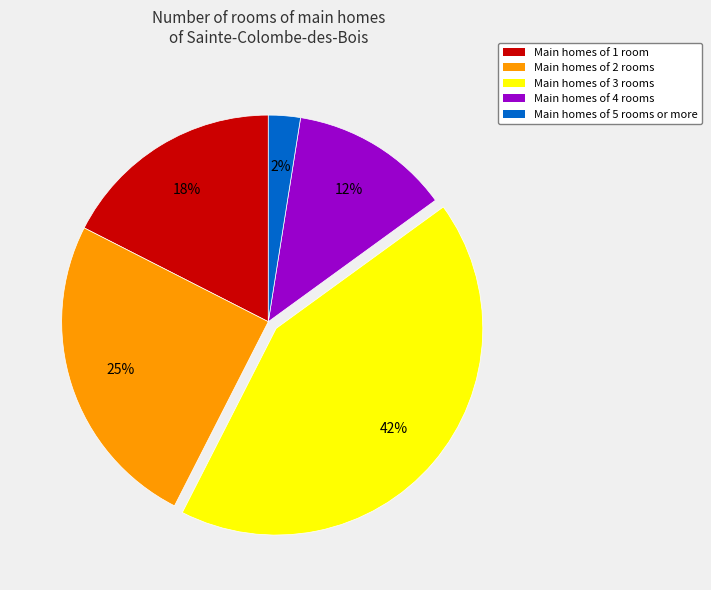

To the nearest percent, what is the average slice percentage?

20%